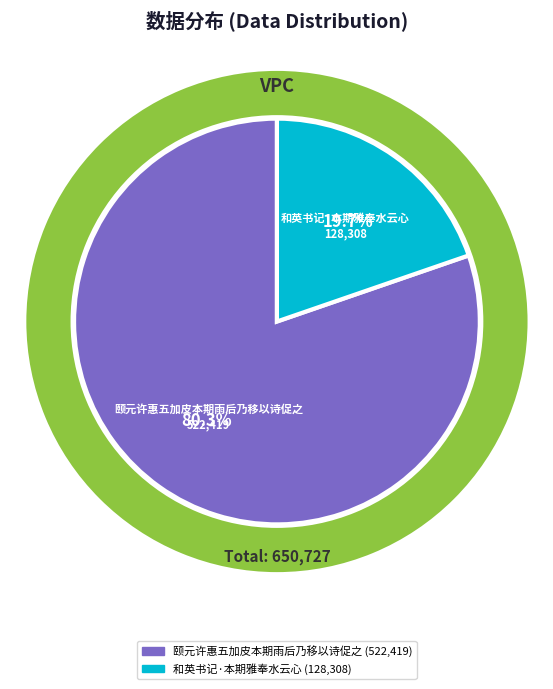

What is the largest slice in the pie chart?

颐元许惠五加皮本期雨后乃移以诗促之